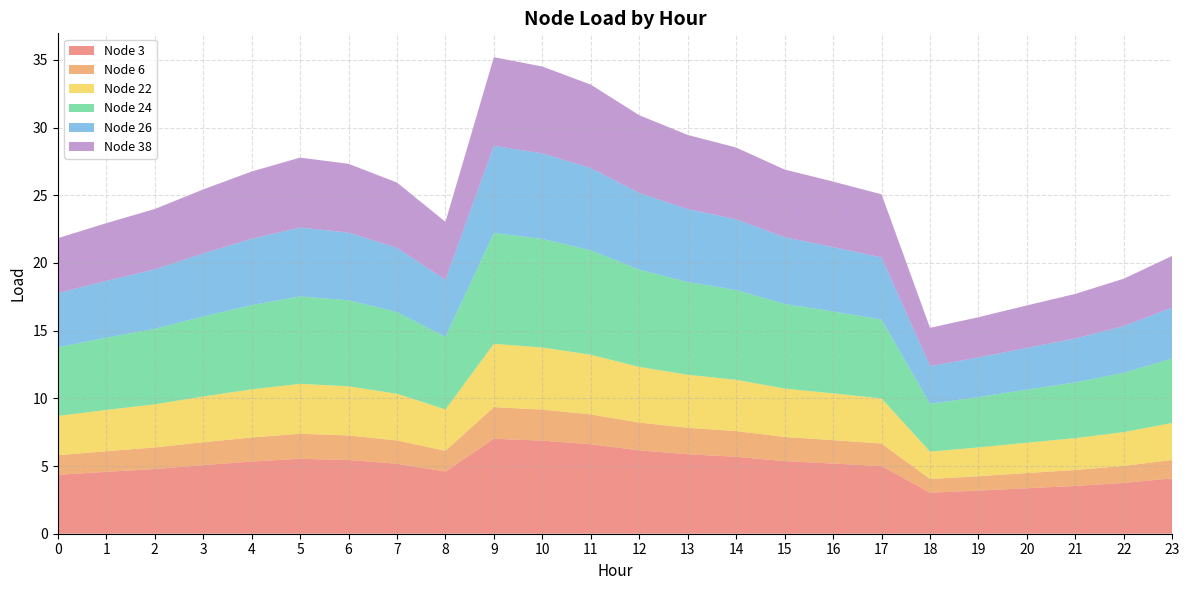

Reading left to right, what are all the values shown in this chart?

Node 3: 0=4.4	1=4.6	2=4.8	3=5.1	4=5.3	5=5.5	6=5.4	7=5.2	8=4.6	9=7.0	10=6.9	11=6.6	12=6.2	13=5.9	14=5.7	15=5.4	16=5.2	17=5.0	18=3.0	19=3.2	20=3.4	21=3.5	22=3.8	23=4.1
Node 6: 0=1.5	1=1.5	2=1.6	3=1.7	4=1.8	5=1.8	6=1.8	7=1.7	8=1.5	9=2.3	10=2.3	11=2.2	12=2.1	13=2.0	14=1.9	15=1.8	16=1.7	17=1.7	18=1.0	19=1.1	20=1.1	21=1.2	22=1.3	23=1.4
Node 22: 0=2.9	1=3.0	2=3.2	3=3.4	4=3.6	5=3.7	6=3.6	7=3.4	8=3.1	9=4.7	10=4.6	11=4.4	12=4.1	13=3.9	14=3.8	15=3.6	16=3.5	17=3.3	18=2.0	19=2.1	20=2.2	21=2.4	22=2.5	23=2.7
Node 24: 0=5.1	1=5.3	2=5.6	3=5.9	4=6.2	5=6.5	6=6.4	7=6.0	8=5.4	9=8.2	10=8.0	11=7.7	12=7.2	13=6.8	14=6.6	15=6.3	16=6.0	17=5.8	18=3.5	19=3.7	20=3.9	21=4.1	22=4.4	23=4.8
Node 26: 0=4.0	1=4.2	2=4.4	3=4.7	4=4.9	5=5.1	6=5.0	7=4.7	8=4.2	9=6.4	10=6.3	11=6.1	12=5.7	13=5.4	14=5.2	15=4.9	16=4.8	17=4.6	18=2.8	19=2.9	20=3.1	21=3.2	22=3.4	23=3.8
Node 38: 0=4.1	1=4.3	2=4.5	3=4.7	4=5.0	5=5.2	6=5.1	7=4.8	8=4.3	9=6.5	10=6.4	11=6.2	12=5.7	13=5.5	14=5.3	15=5.0	16=4.8	17=4.7	18=2.8	19=3.0	20=3.1	21=3.3	22=3.5	23=3.8